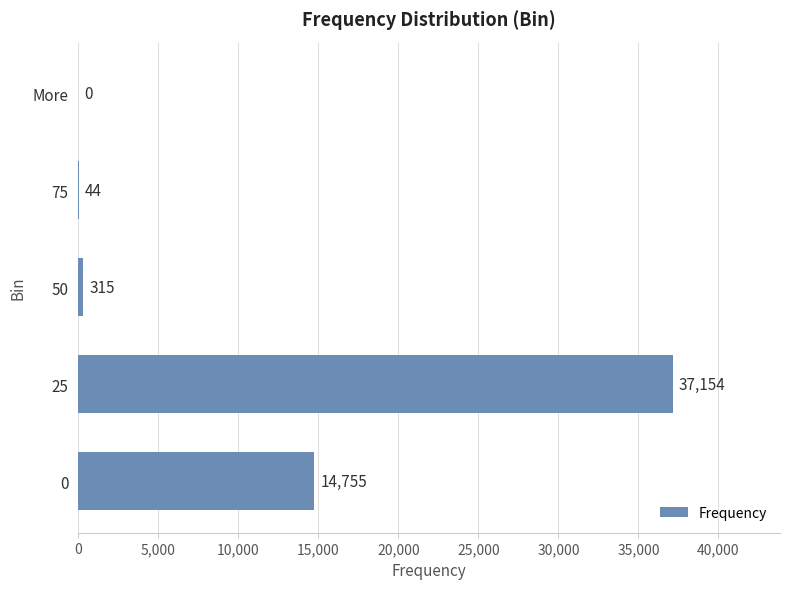

Read the value at 25.

37154